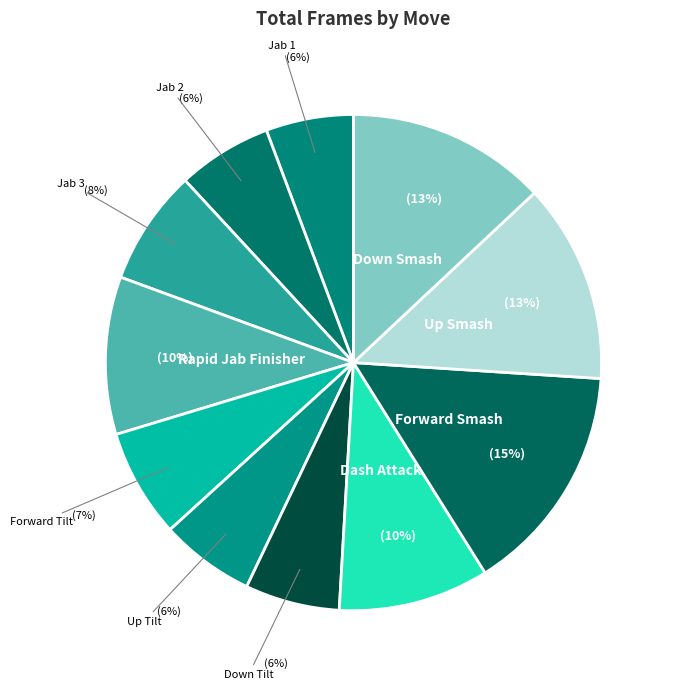

To the nearest percent, what percentage of the pie is Jab 3?

8%